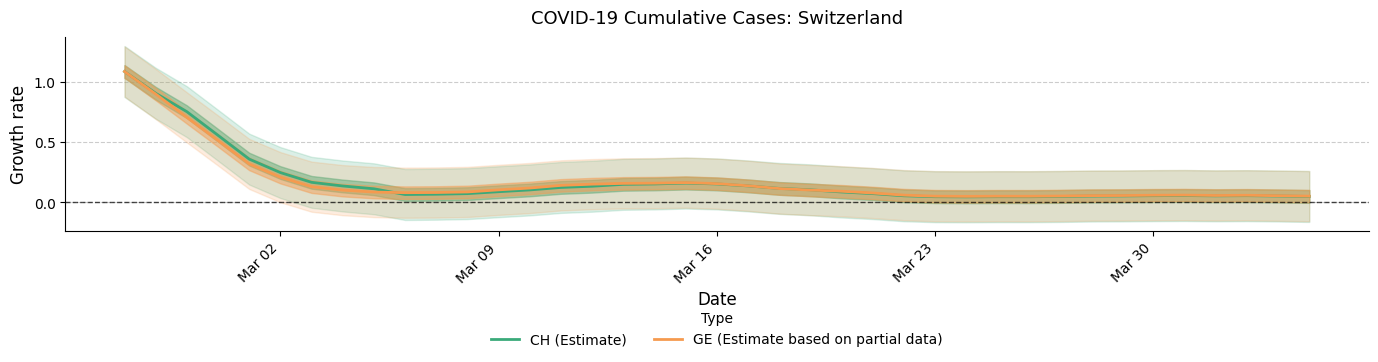

What is the sum of all CH (Estimate) values?

6.8